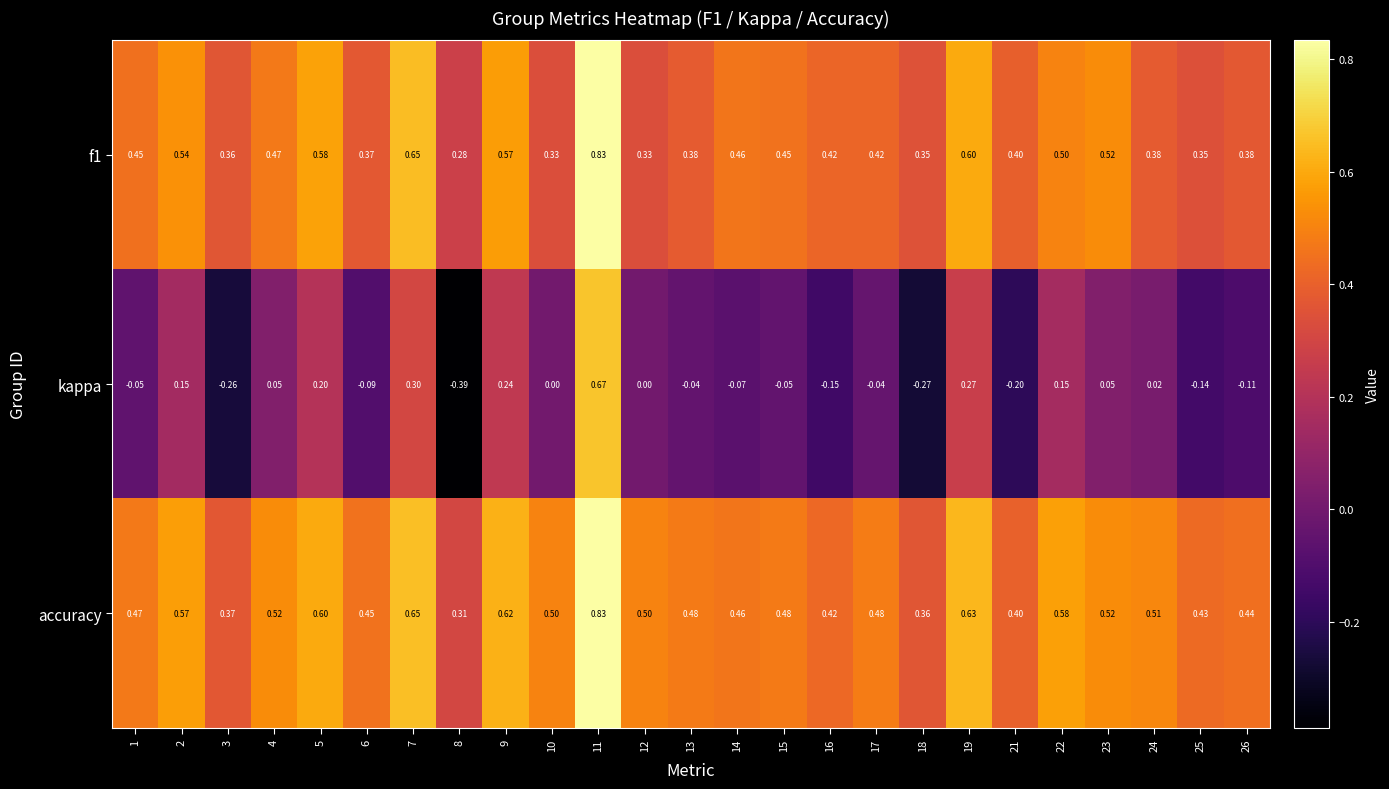

Which series has the largest range (max minus min)?

kappa